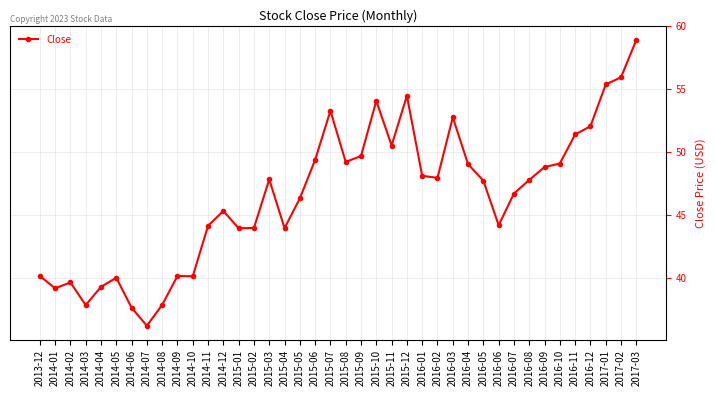

How many data points are above 47?

21